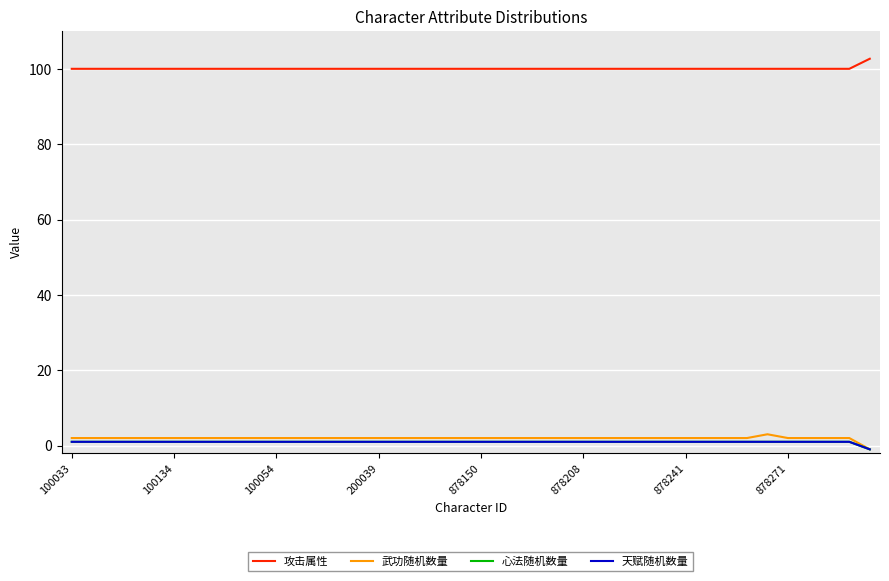

Does the chart have visible grid lines?

Yes